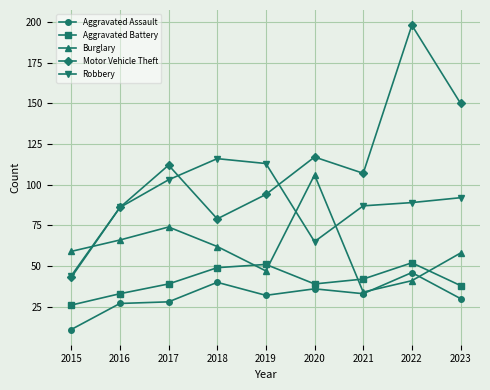

What are all the series names shown in the legend?

Aggravated Assault, Aggravated Battery, Burglary, Motor Vehicle Theft, Robbery